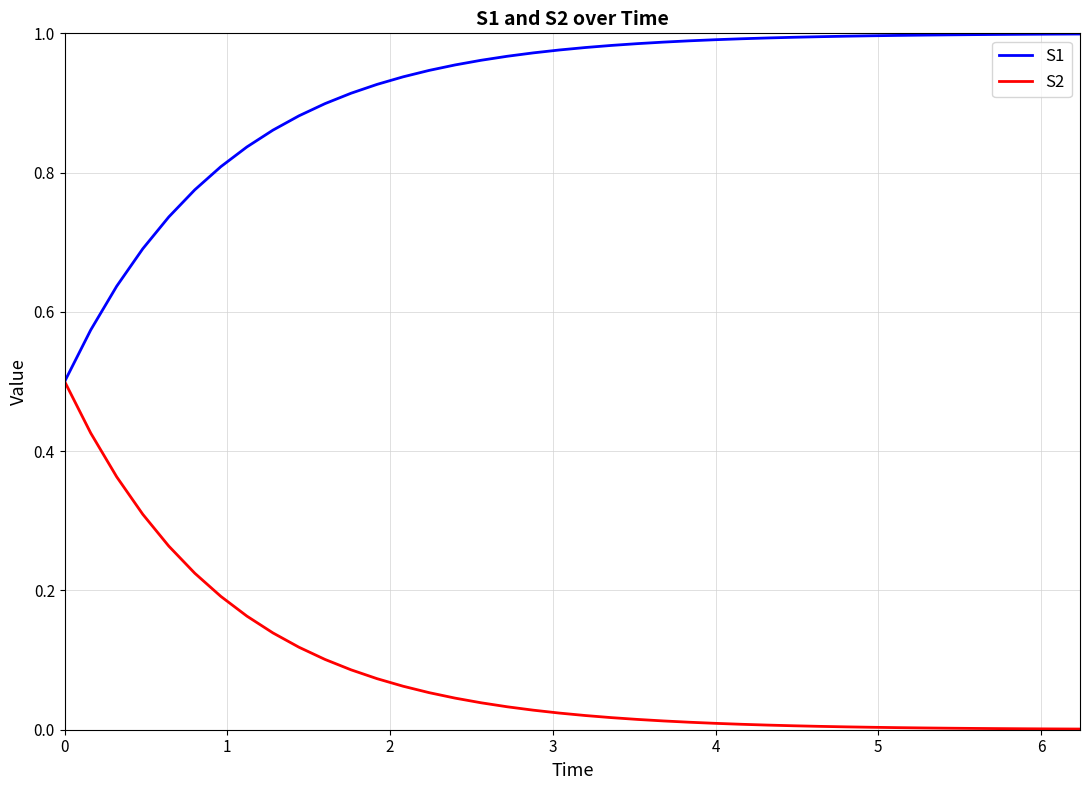

List the series in order of their overall mean, lowest first.

S2, S1